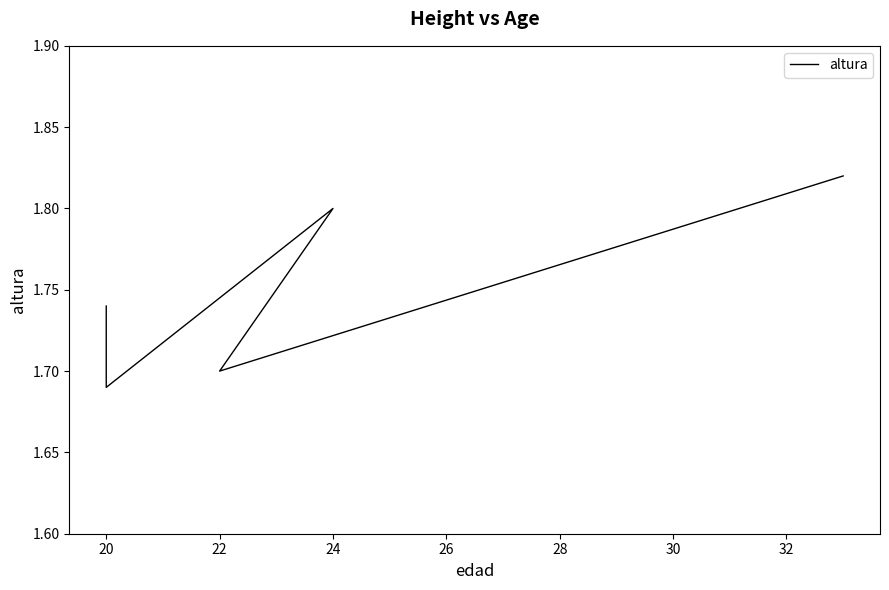

Does the chart have visible grid lines?

No